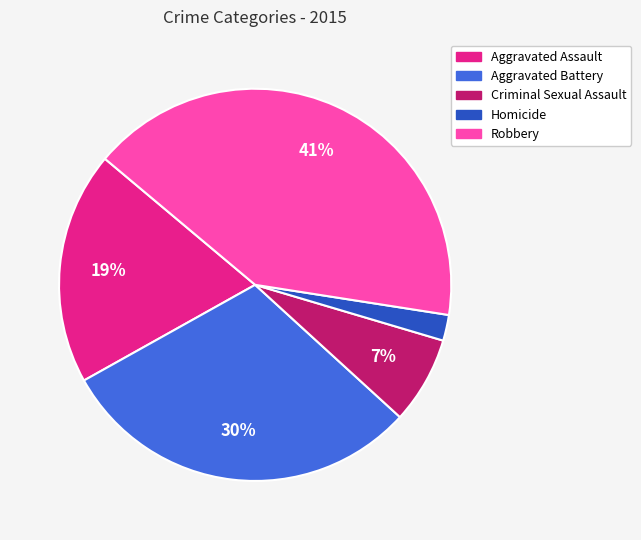

Is there a majority slice in this chart?

No